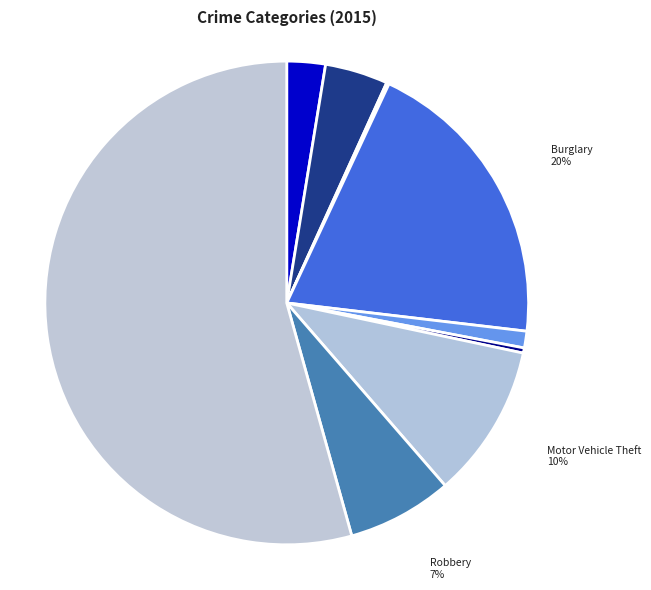

Is it true that Homicide is 9% of the pie?

False